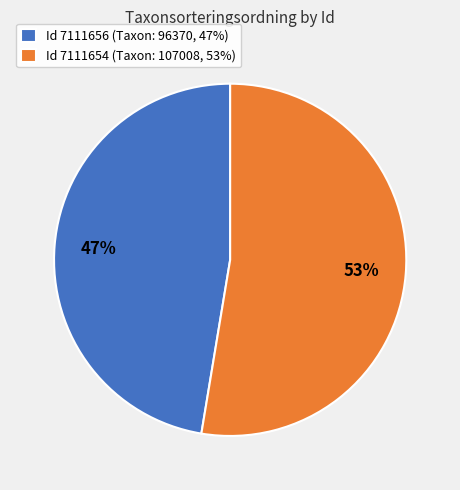

How many segments does this pie chart have?

2